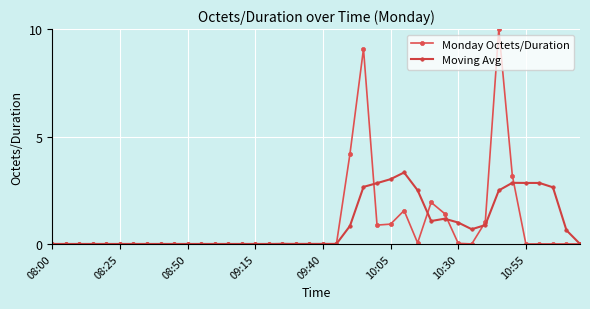

Does the chart have visible grid lines?

Yes